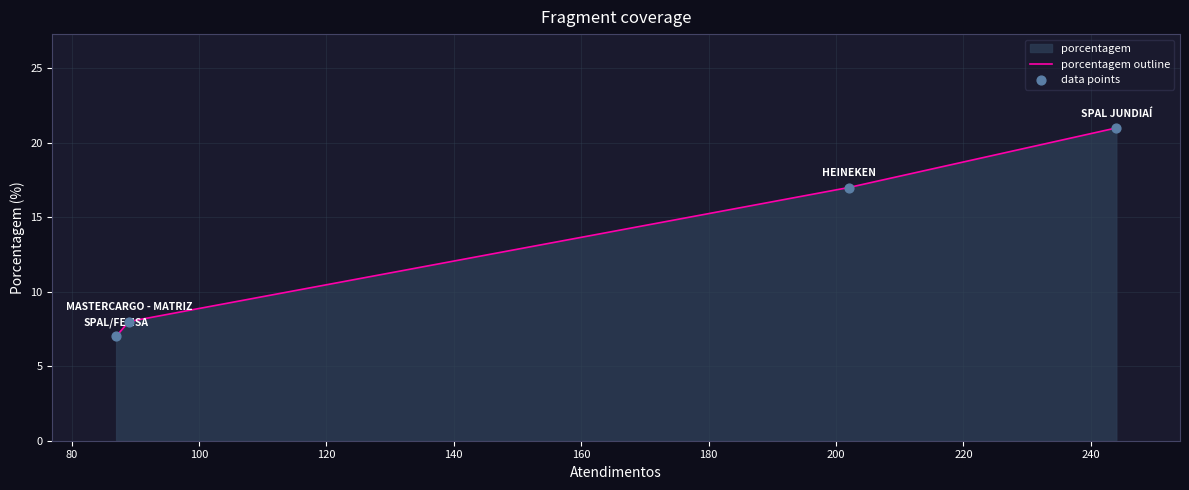

What is the difference between the maximum and minimum values?

14